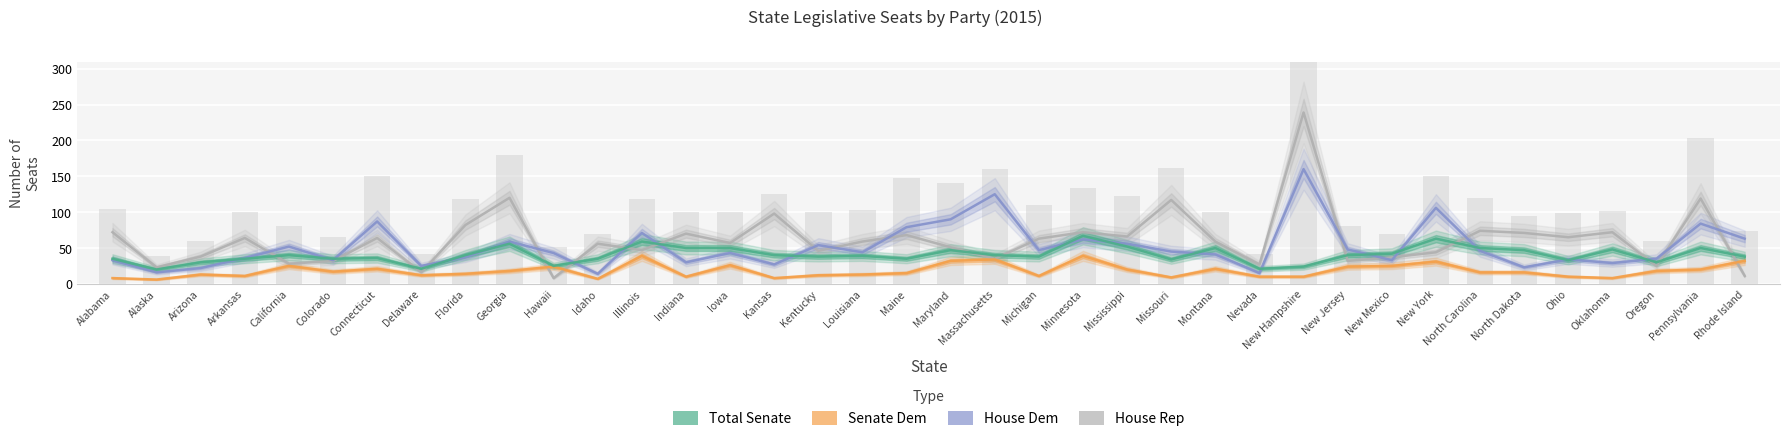

What is the value of the House Dem bar at the 25th from the left?

45